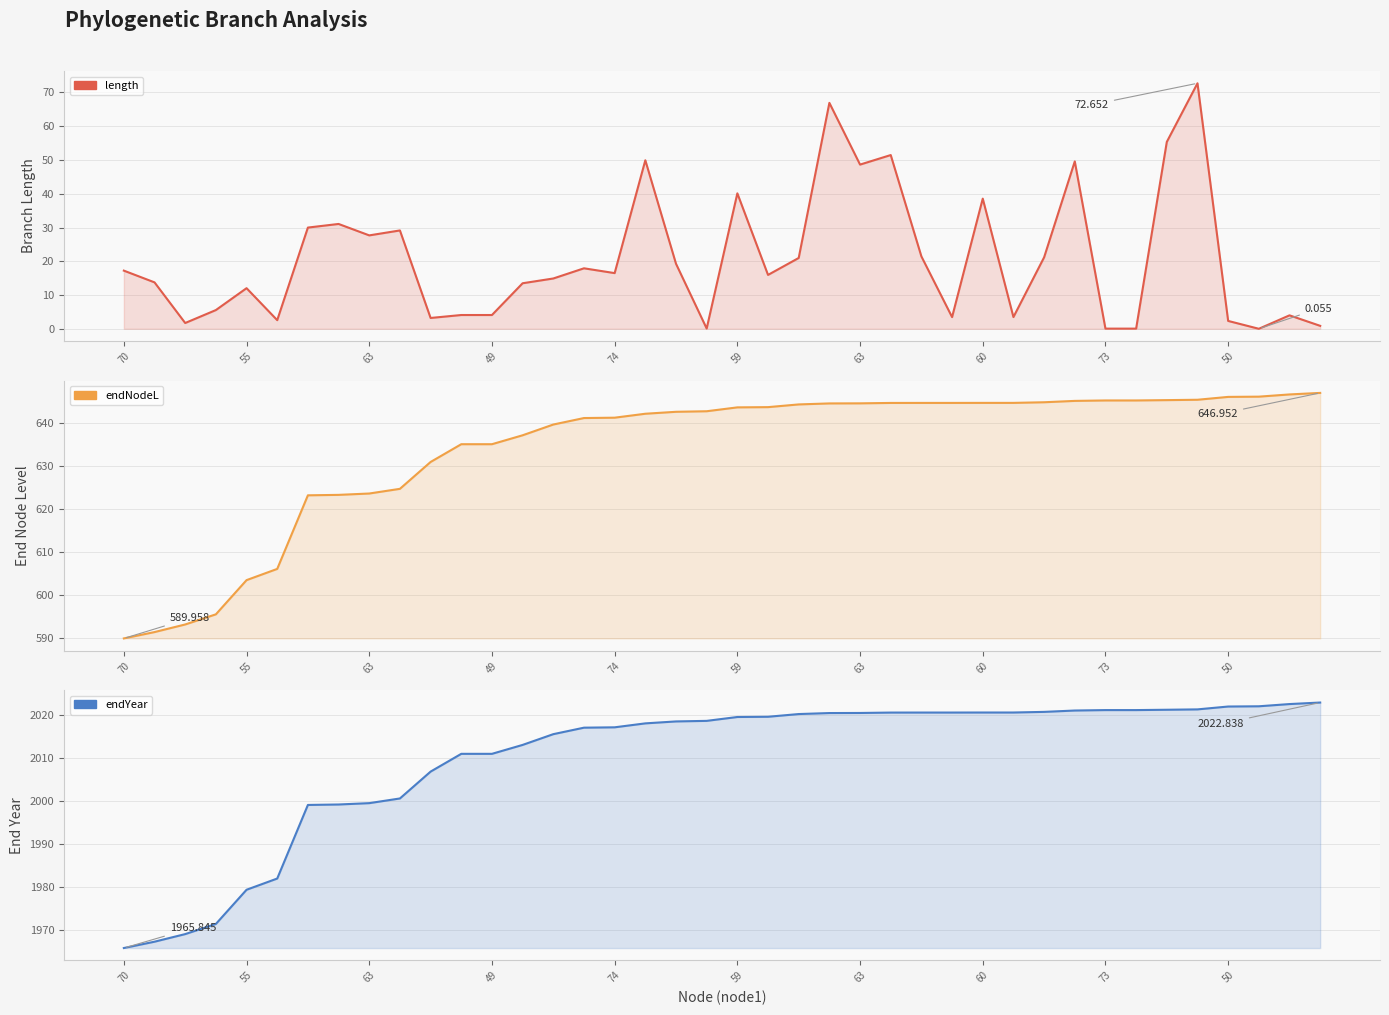

How many values in the endYear series are below 2019?

20